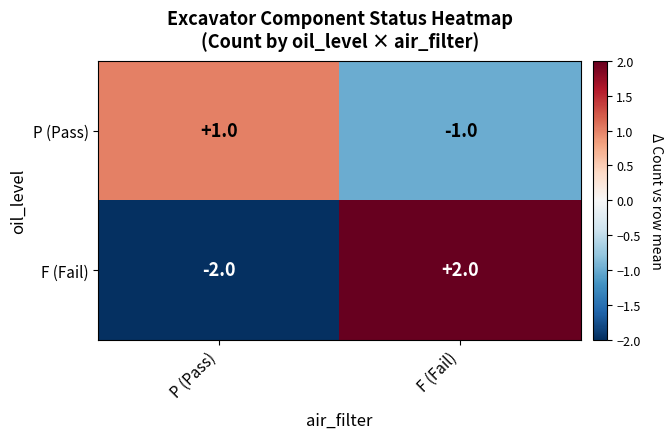

What is the smallest value displayed?

-2